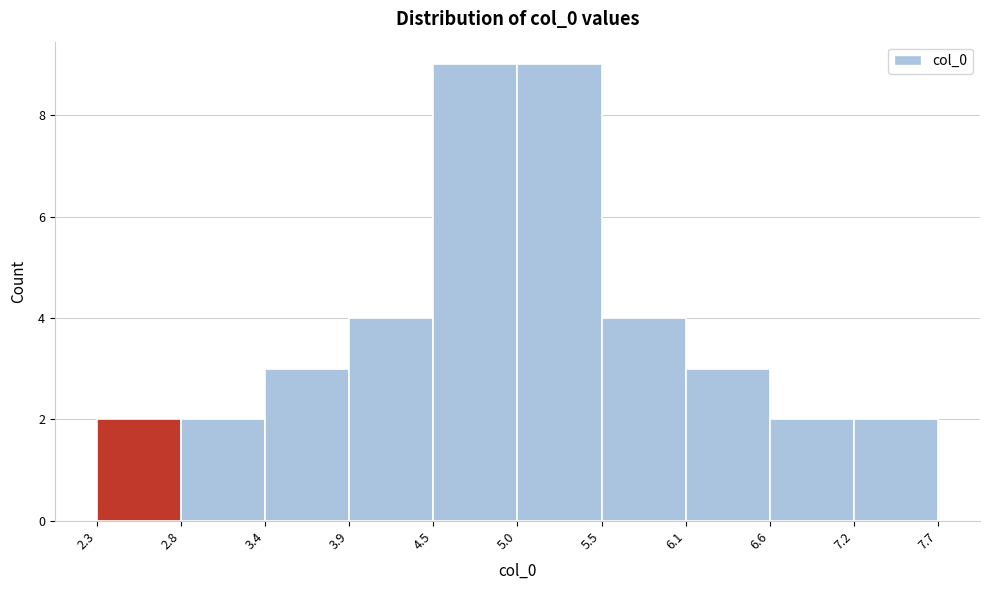

Reading left to right, list every bar in this chart as the range it spans on the x-axis followed by its height. The values are not printed on the chart, so give them approximately, as read against the axis.

2.3 to 2.8: 2
2.8 to 3.4: 2
3.4 to 3.9: 3
3.9 to 4.5: 4
4.5 to 5.0: 9
5.0 to 5.5: 9
5.5 to 6.1: 4
6.1 to 6.6: 3
6.6 to 7.2: 2
7.2 to 7.7: 2